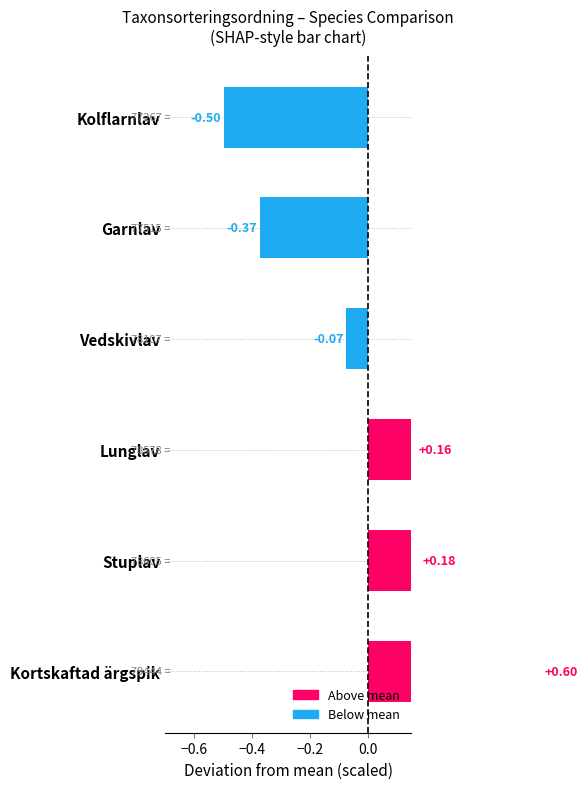

True or false: the data shows 0.3 at Kortskaftad ärgspik.

False